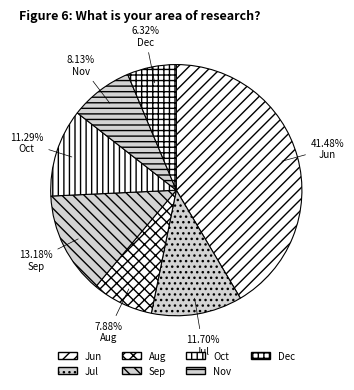

How many slices are in this pie chart?

7